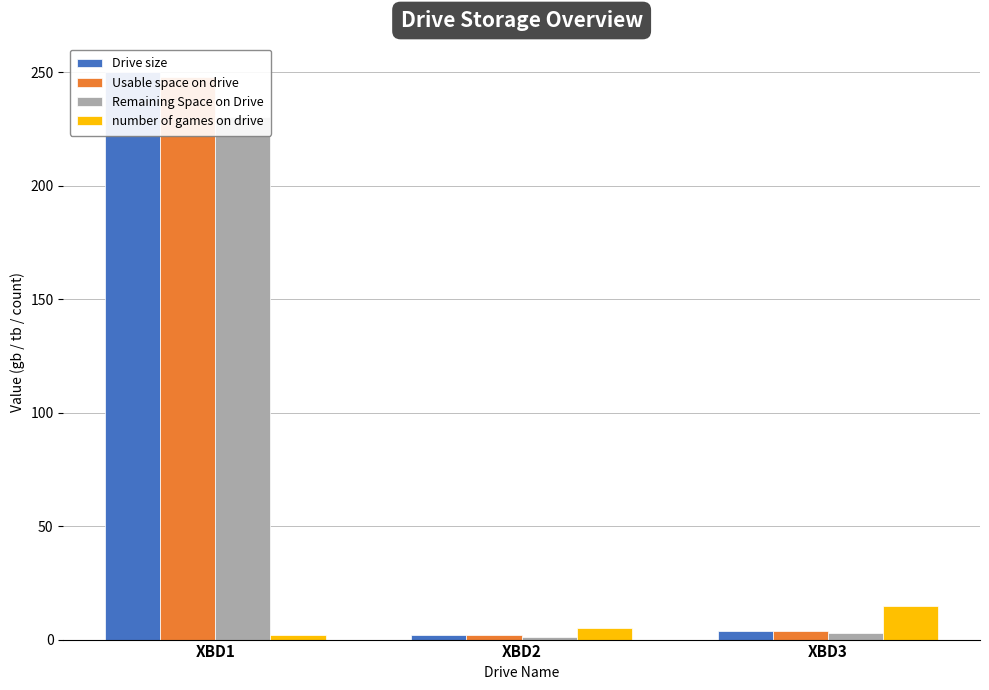

How many bars are there in total?

12